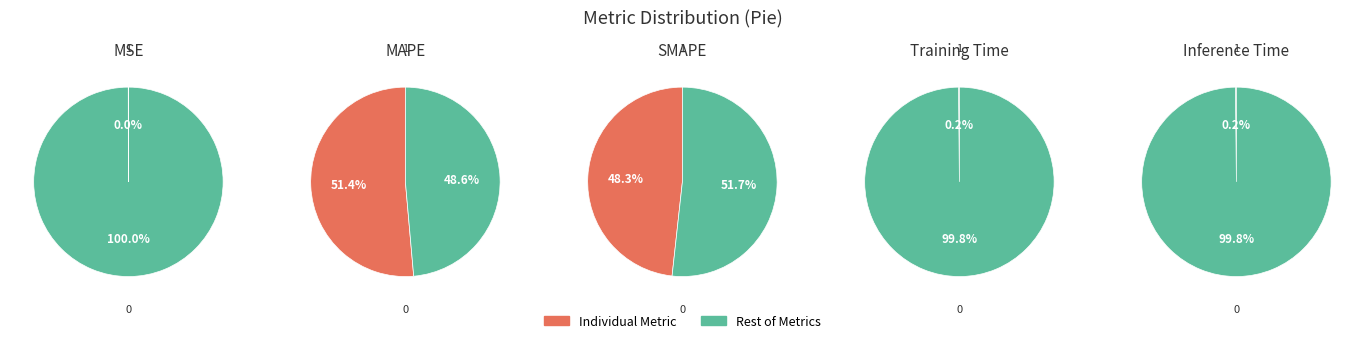

To the nearest percent, what is the average slice percentage?

20%